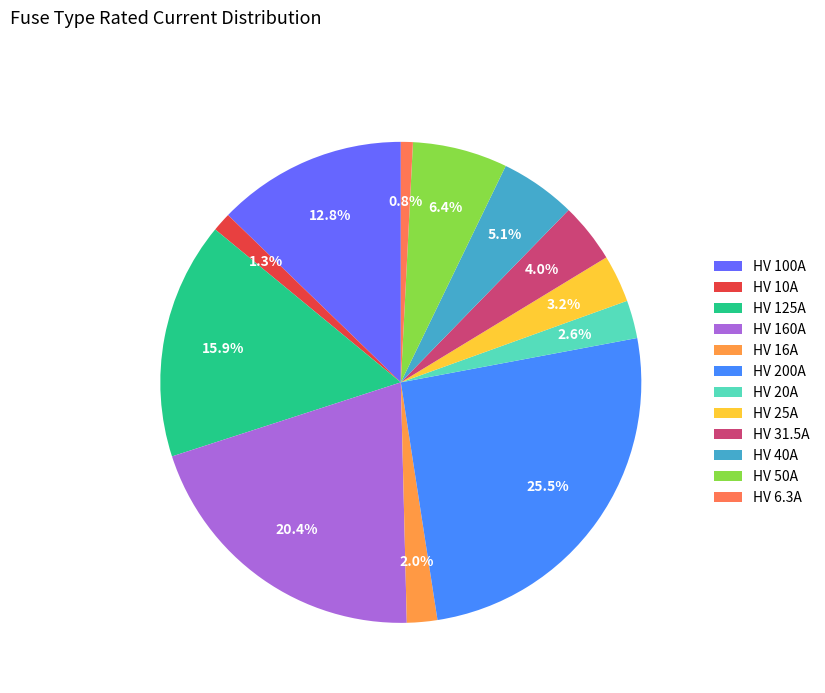

Which has a higher value, HV 6.3A or HV 40A?

HV 40A